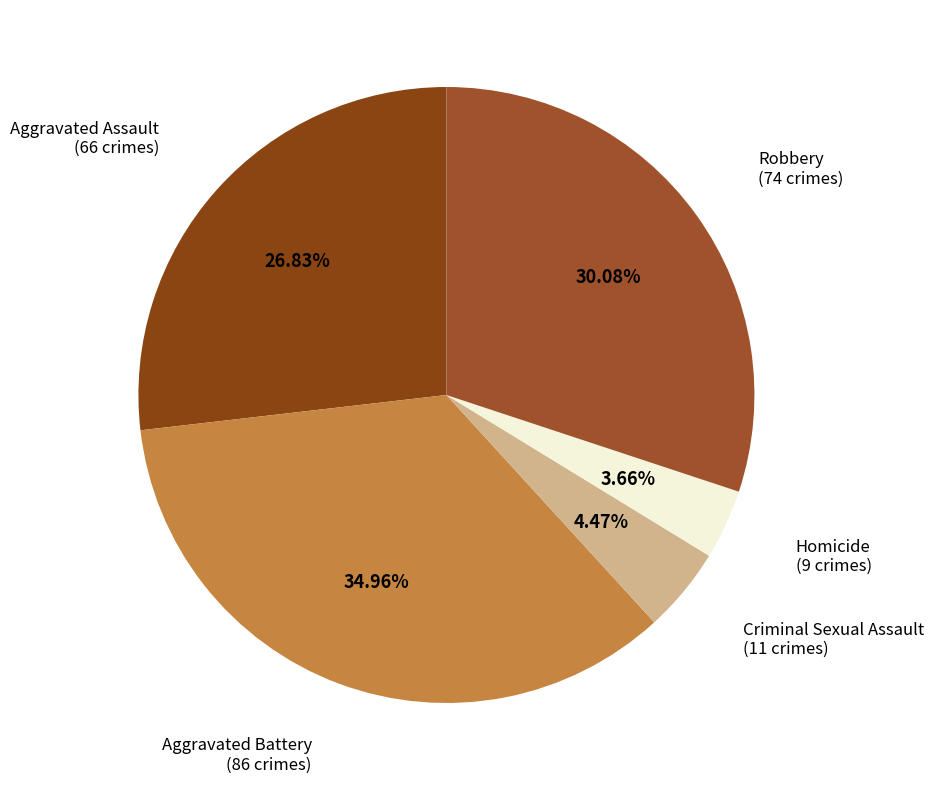

How many slices are in this pie chart?

5